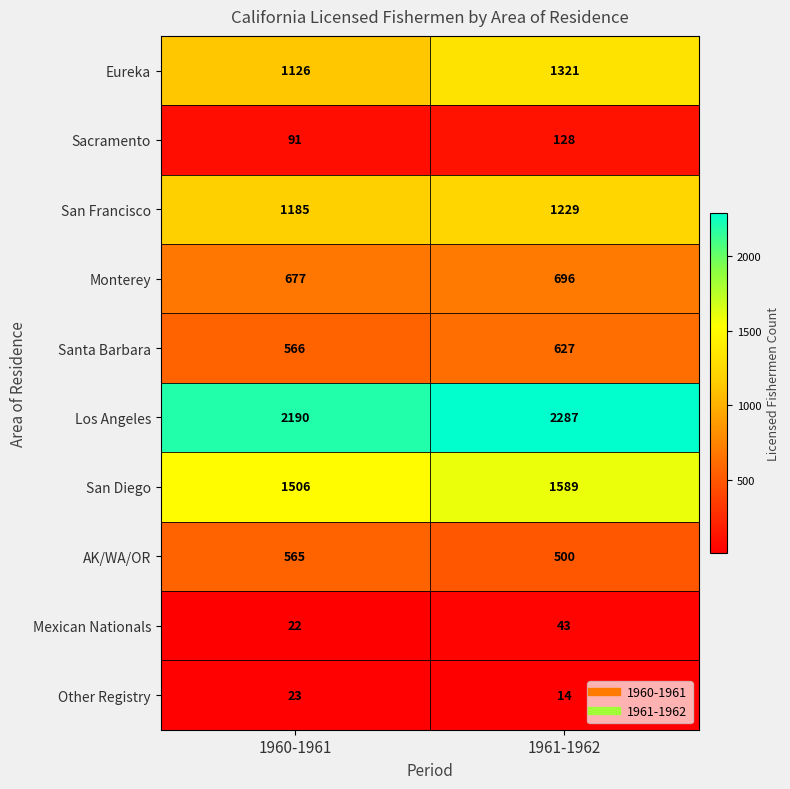

The Santa Barbara series shows 566 at 1960-1961. True or false?

True